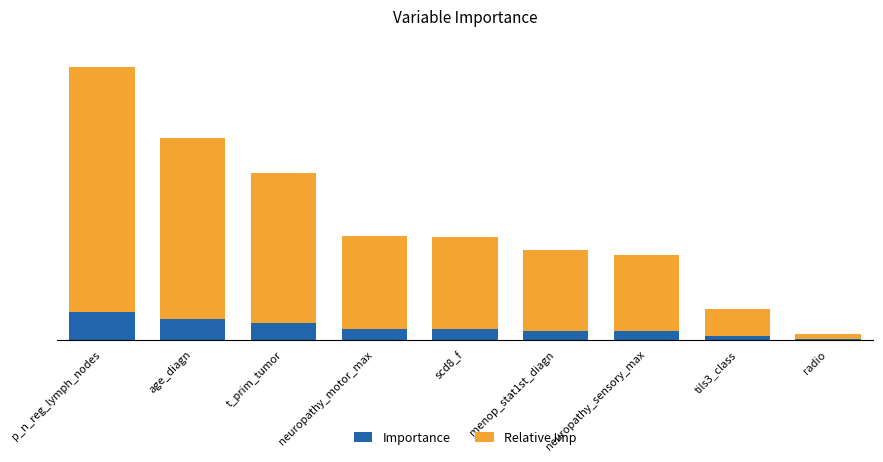

The value of Importance at tils3_class is 0.0. True or false?

False